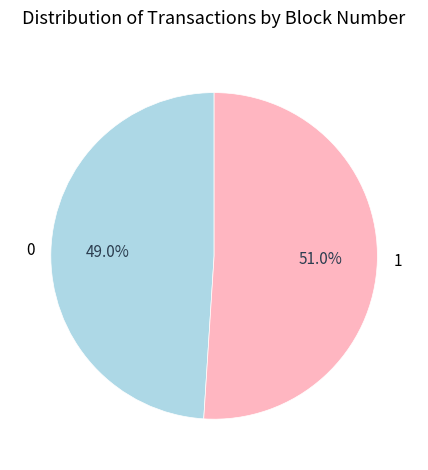

True or false: 1 accounts for 64% of the total.

False